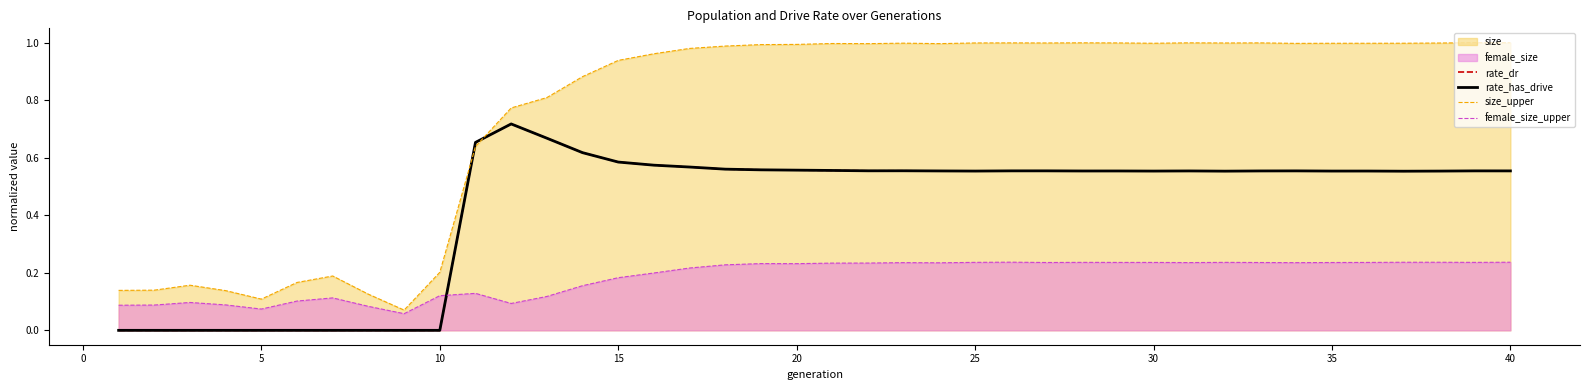

Does the chart have visible grid lines?

No